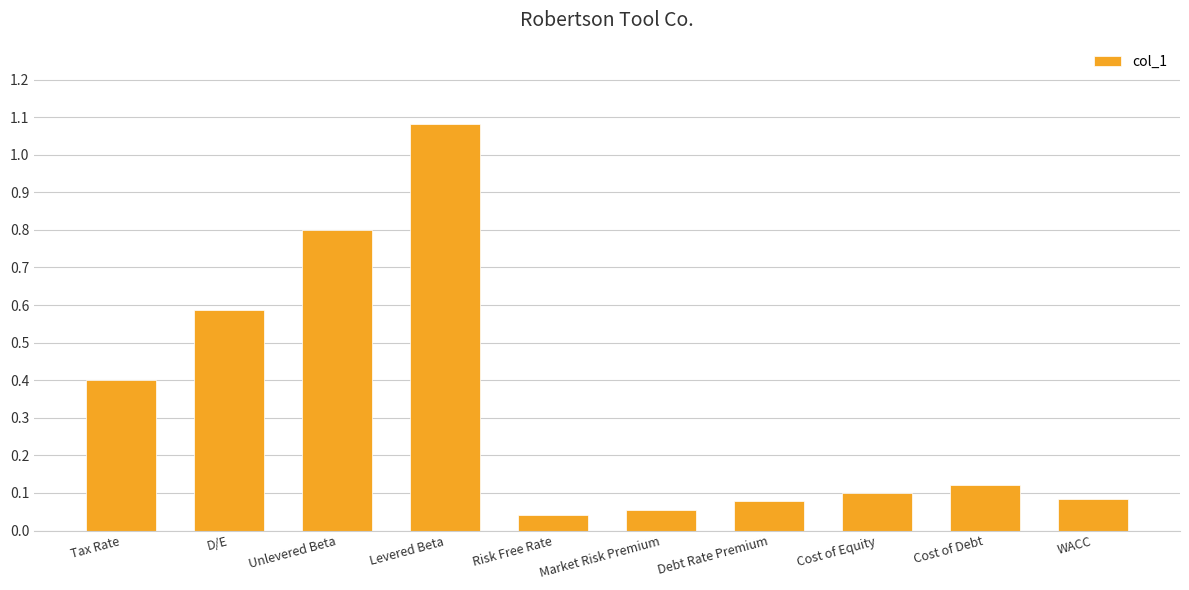

Which label corresponds to the smallest value in the chart?

Risk Free Rate